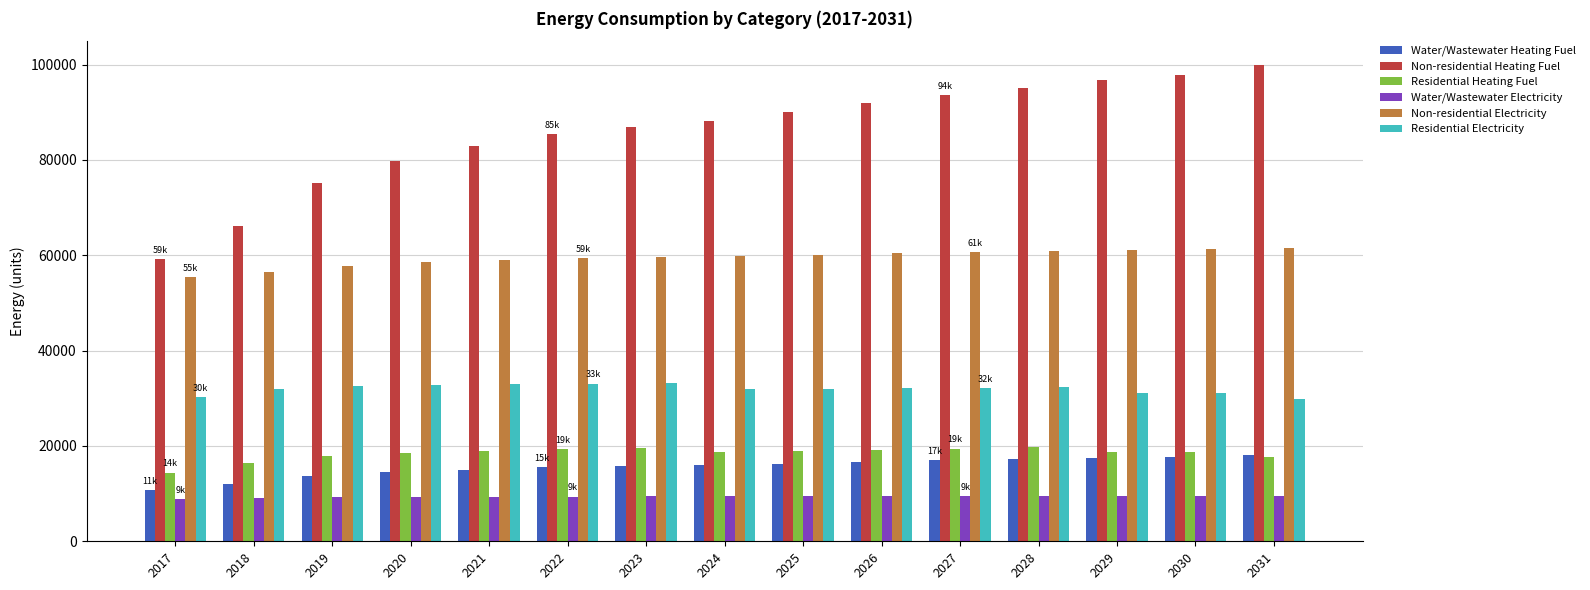

Read the Residential Electricity value at 2021.

32917.9